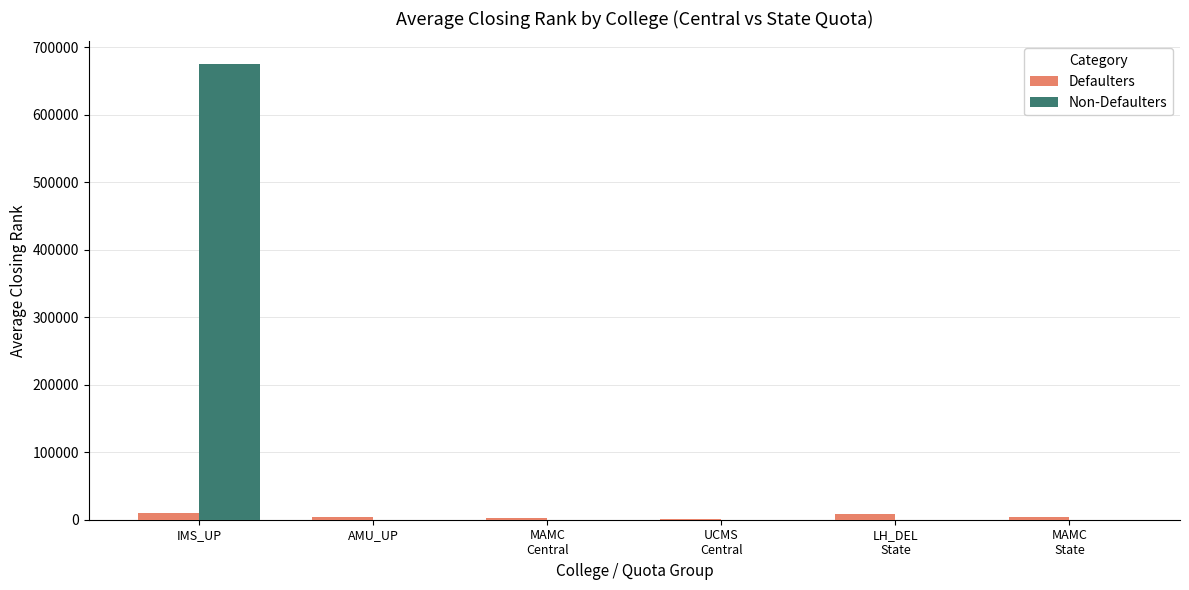

What is the sum of the Defaulters values at AMU_UP and UCMS
Central?

4834